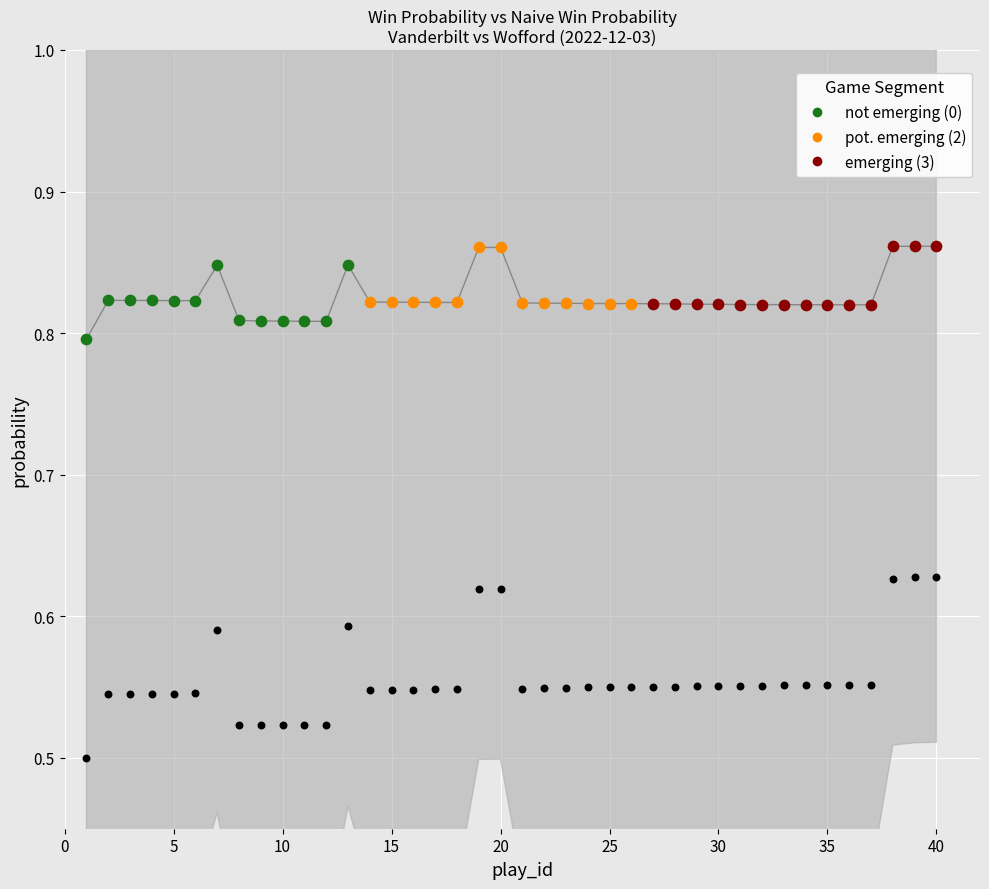

Which series contains the highest Y value?

win_prob